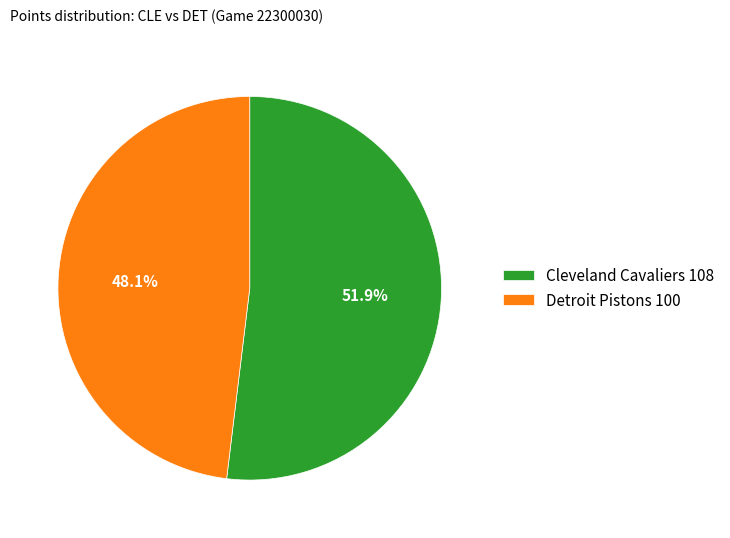

Which category has the biggest portion of the pie?

Cleveland Cavaliers